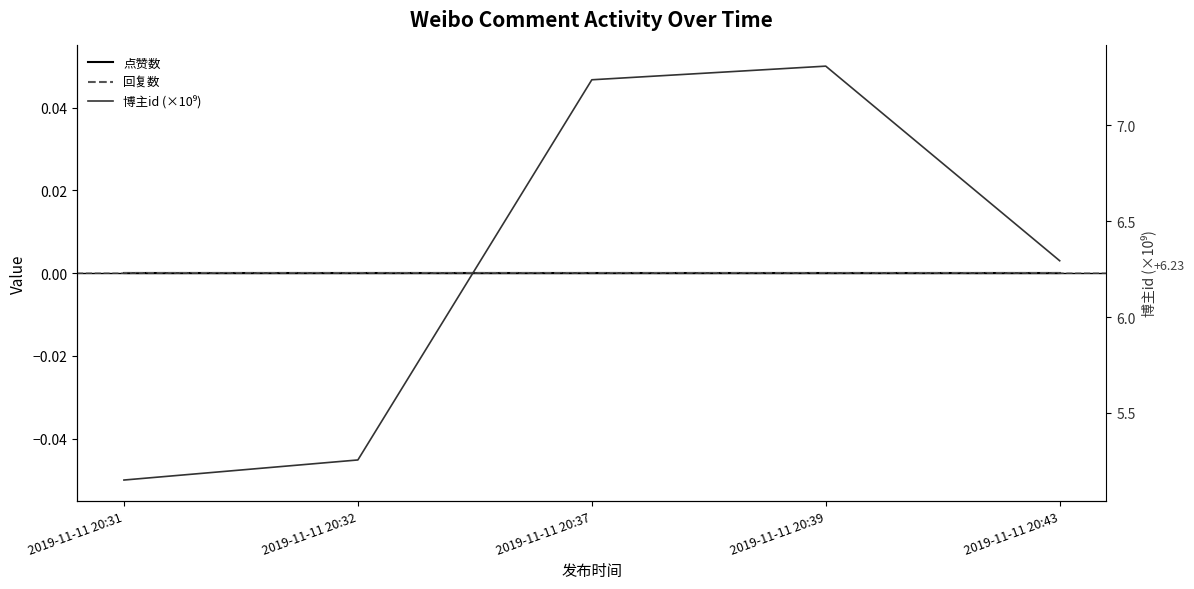

True or false: 回复数 and 博主id (×10⁹) cross at least once.

False